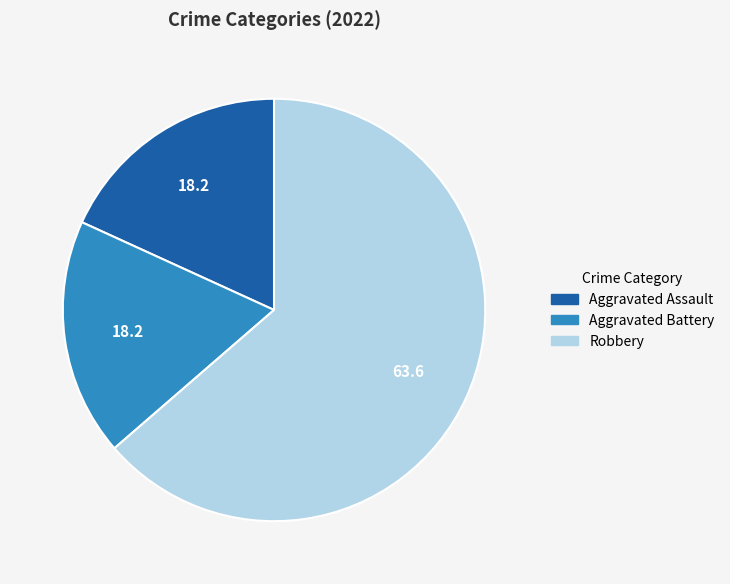

Is there any slice that represents more than half of the pie?

Yes